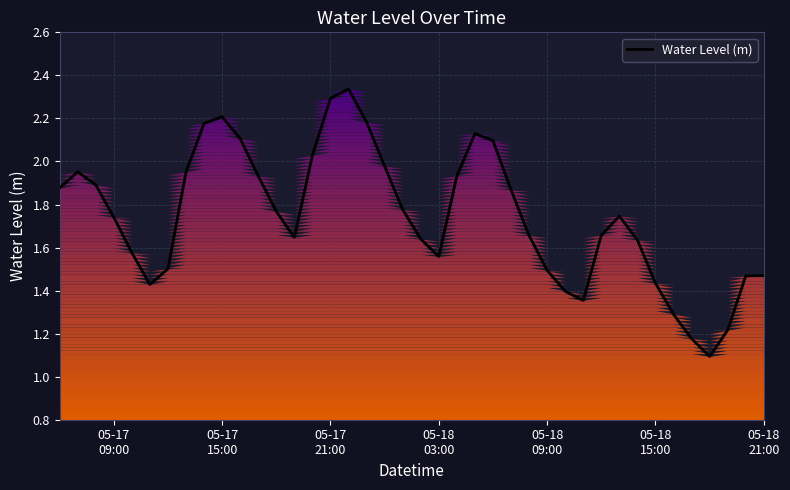

True or false: there are more than 2 points higher than both neighbors.

True